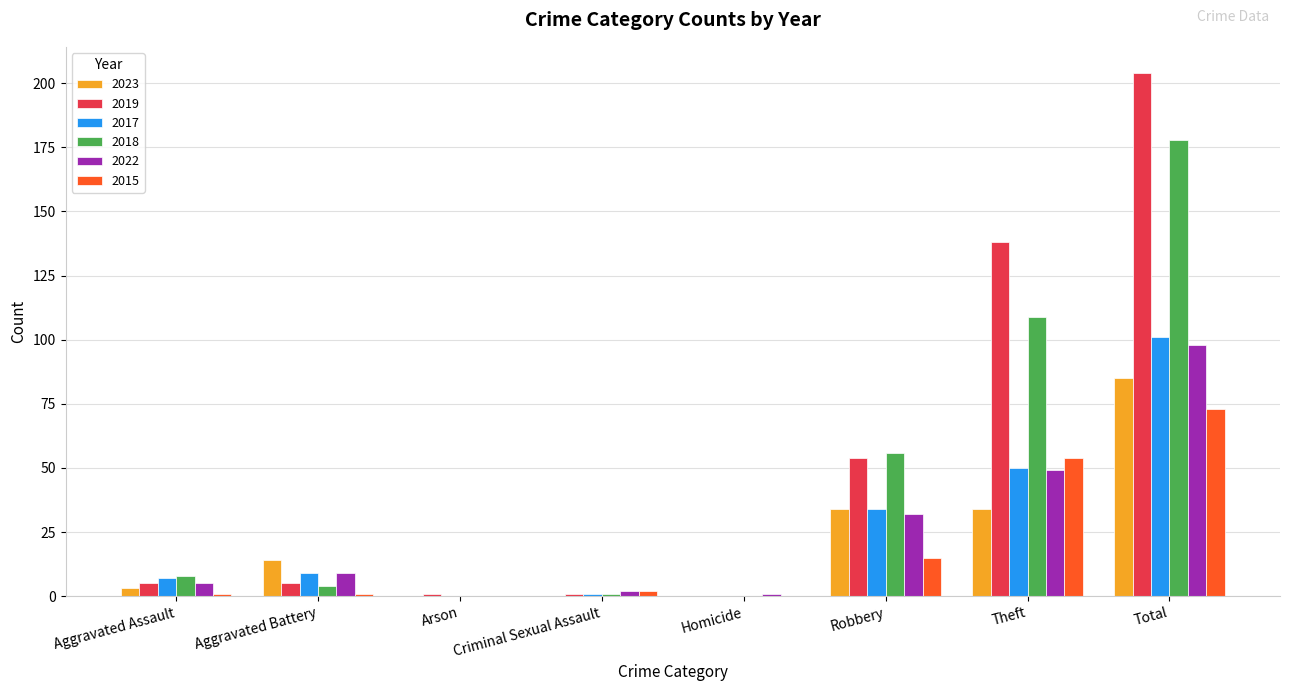

What is the average value of the 2019 series?

51